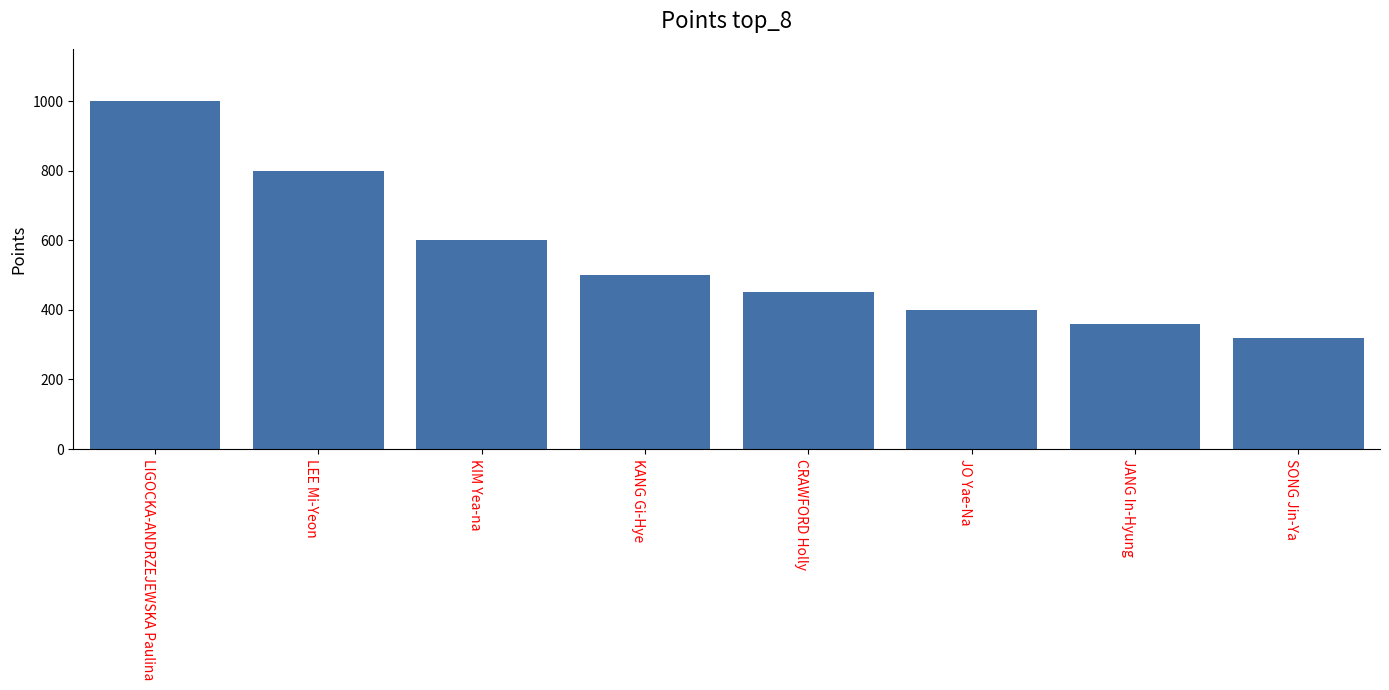

The value at LIGOCKA-ANDRZEJEWSKA Paulina is 1000. True or false?

True